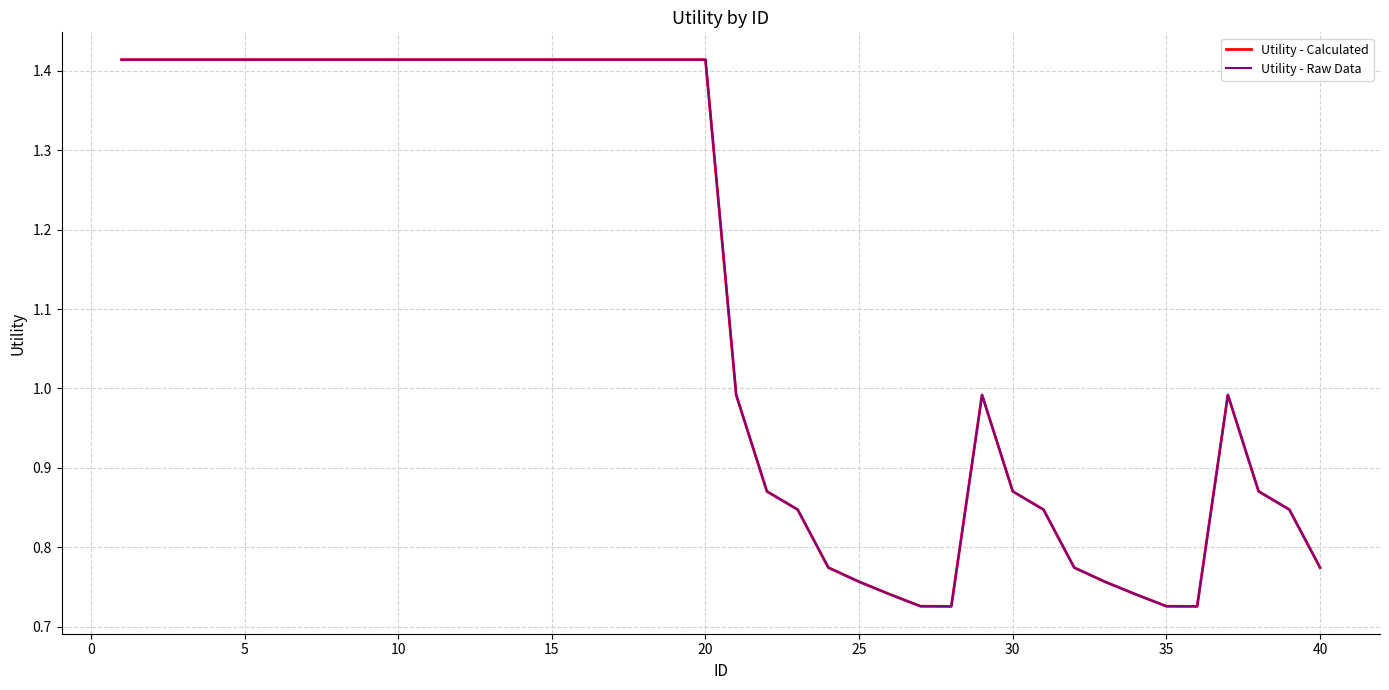

True or false: Utility - Raw Data and Utility - Calculated cross at least once.

False